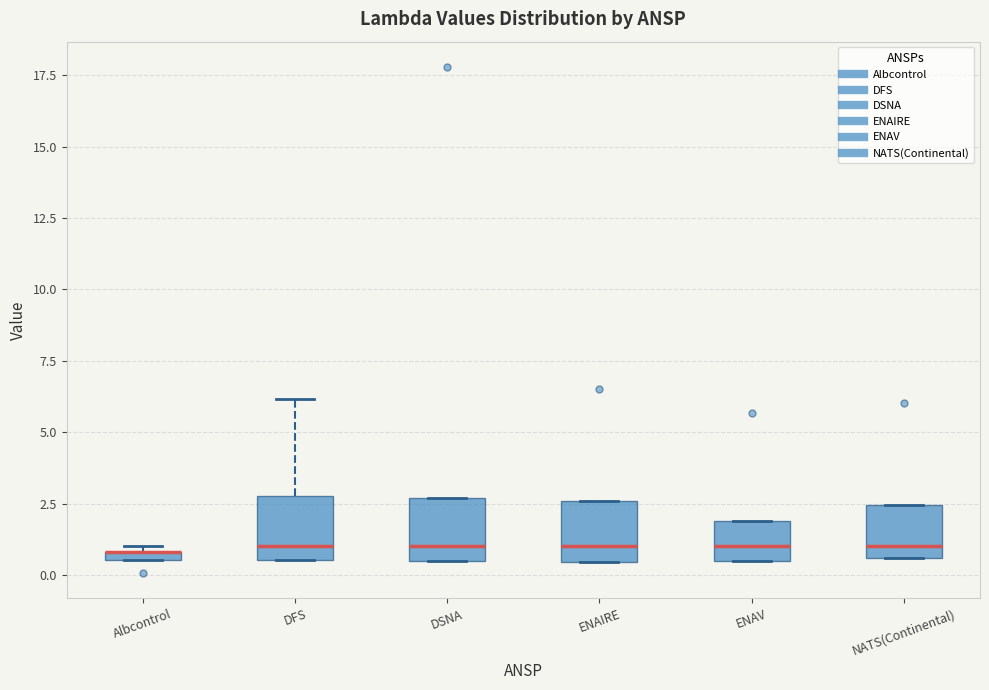

Where is the lower edge of the box for DSNA on the y-axis? The values are not printed on the chart, so give them approximately, as read against the axis.

0.5